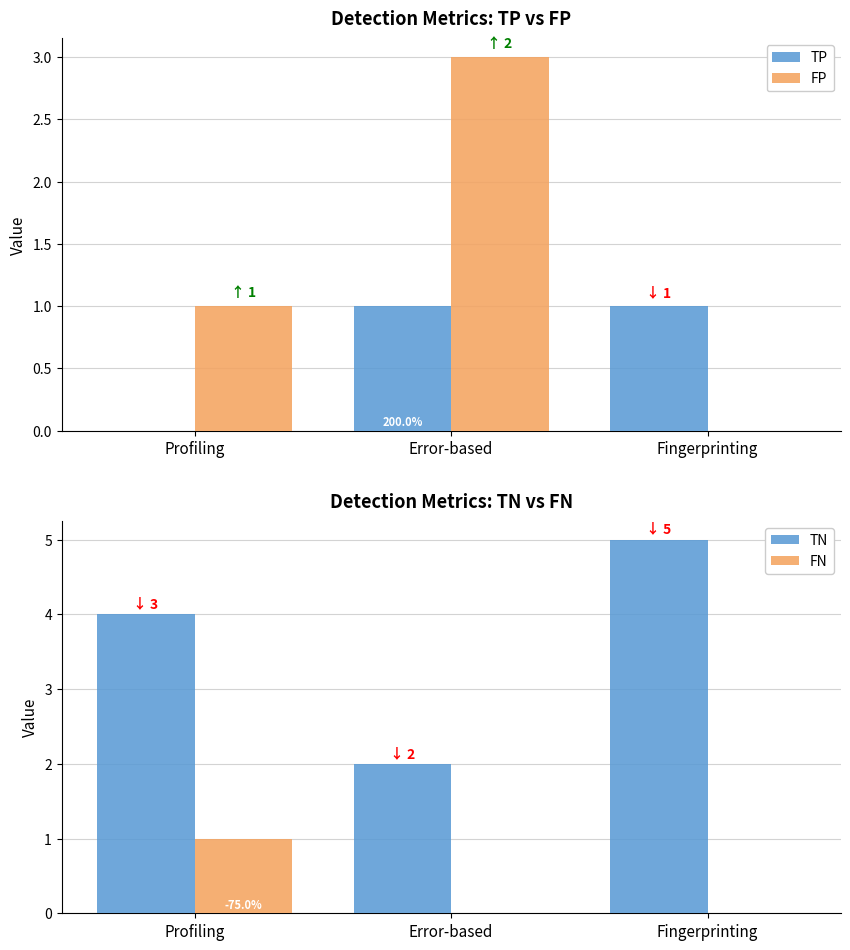

At which category is the sum across all series the highest?

Profiling